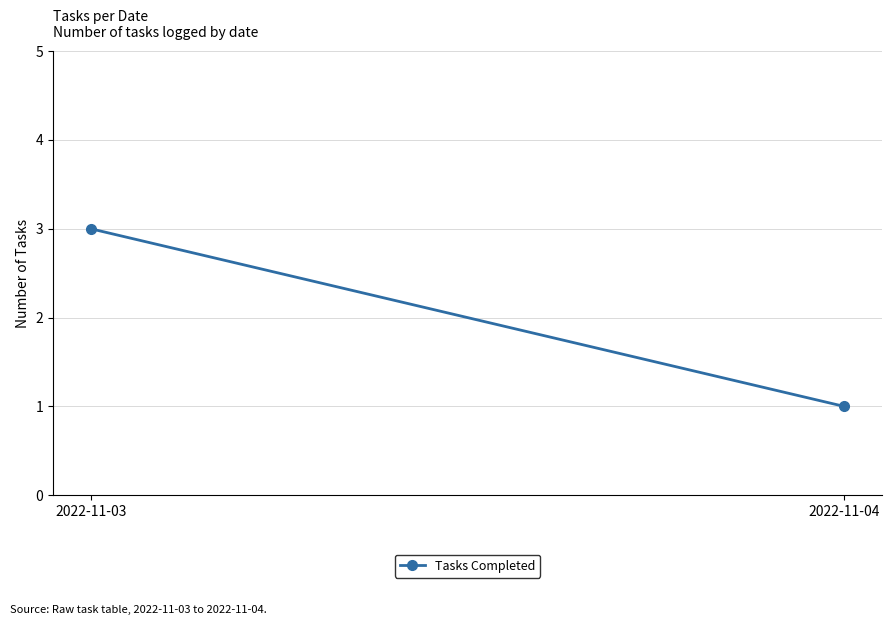

How many categories are shown in the chart?

2